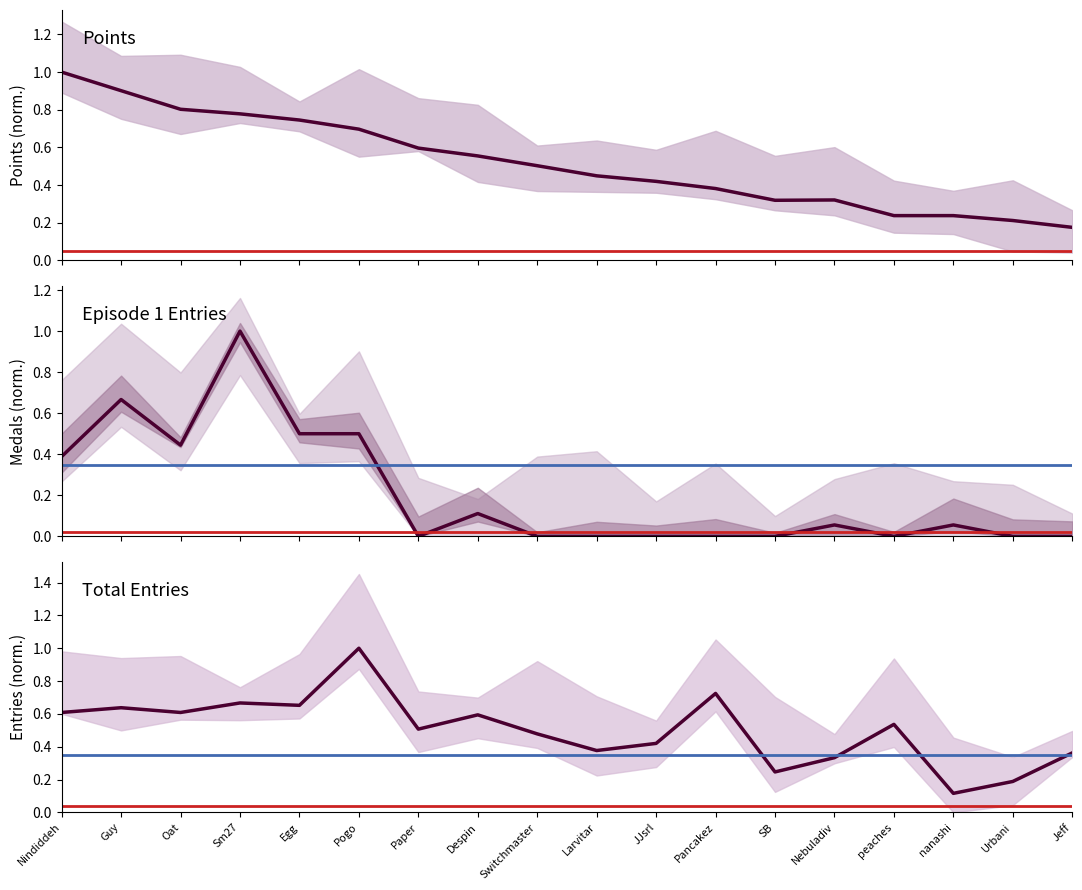

Count the number of categories in the chart.

18